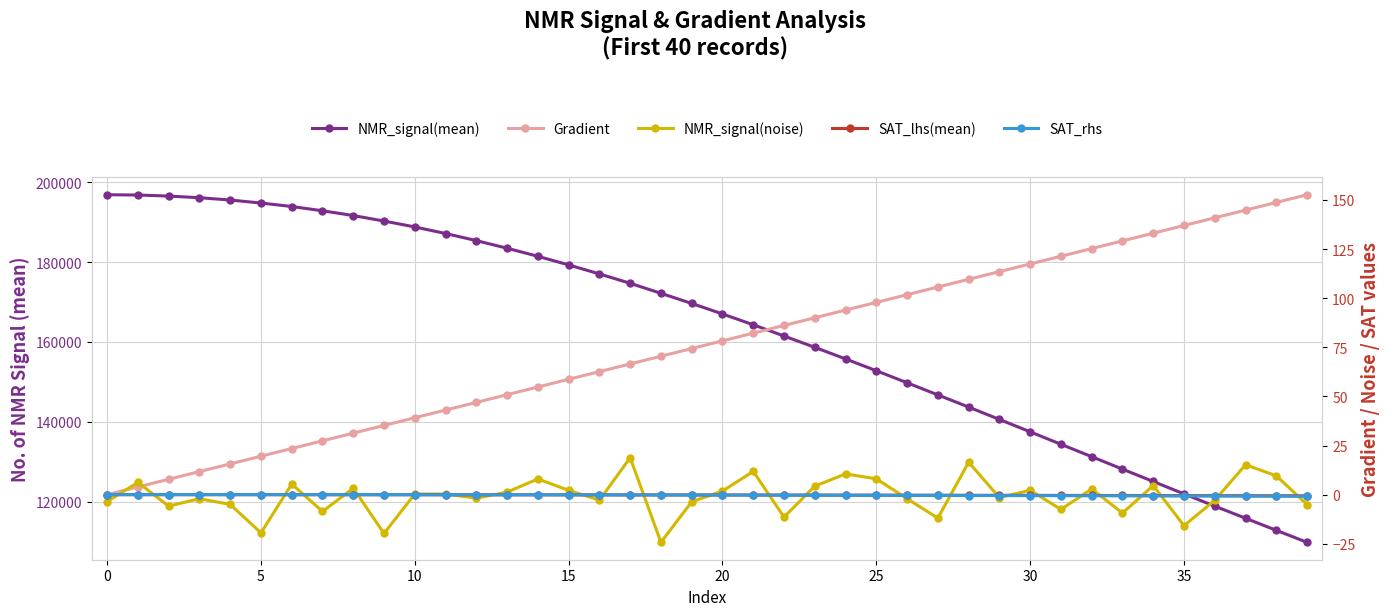

The value of Gradient at 29 is 113.5. True or false?

True